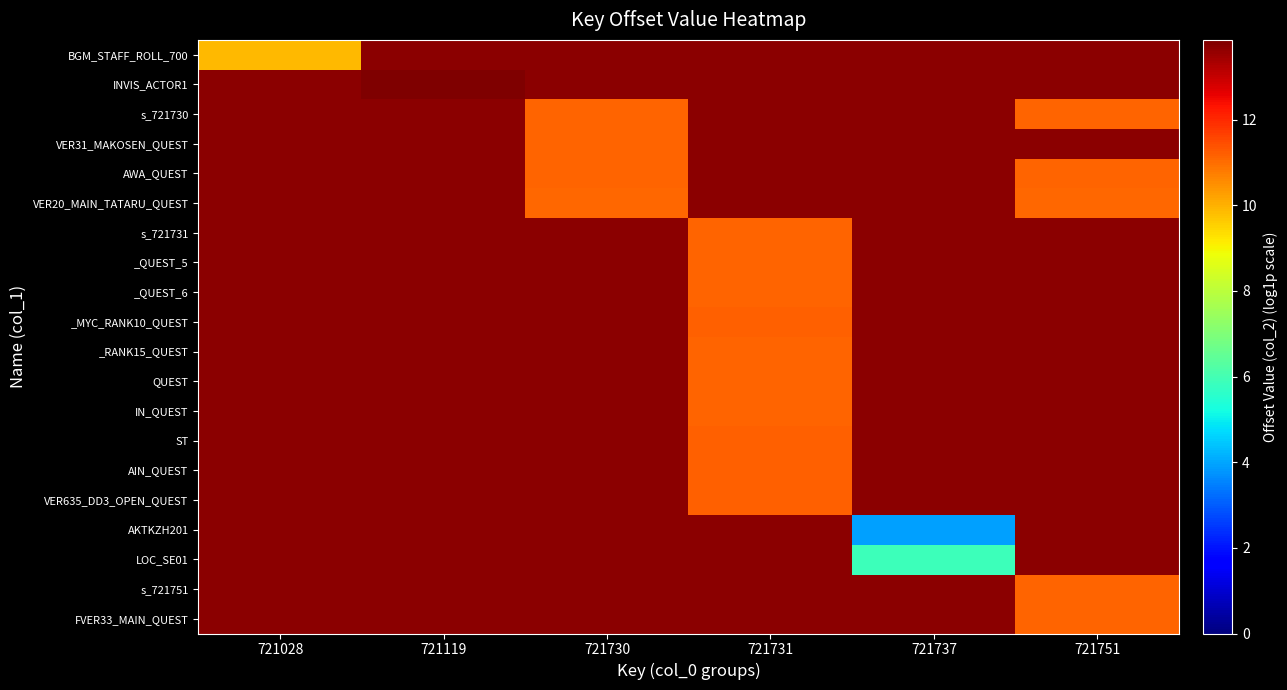

What is the maximum value shown in the chart?

13.9